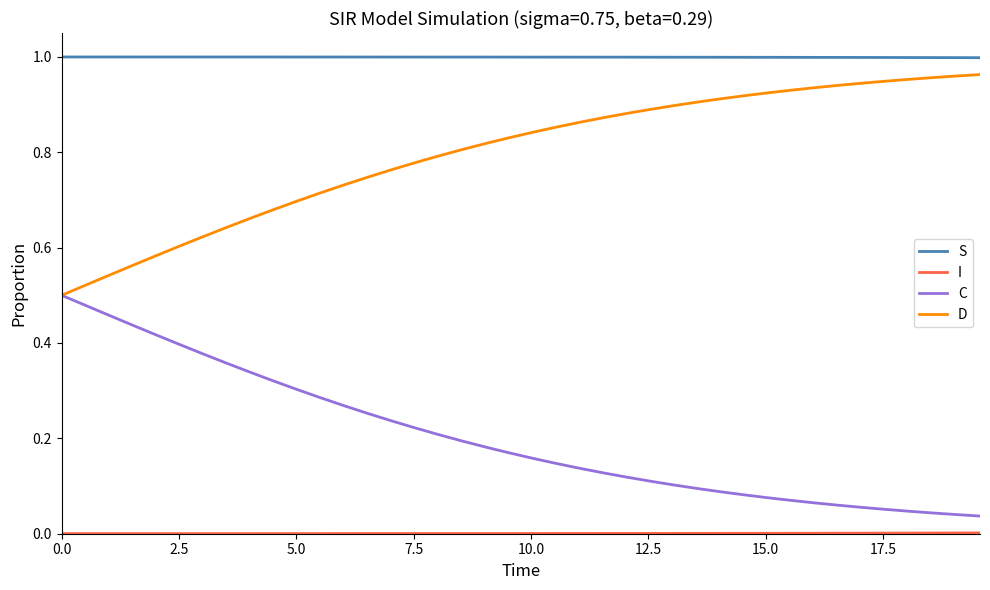

True or false: S and D cross at least once.

False